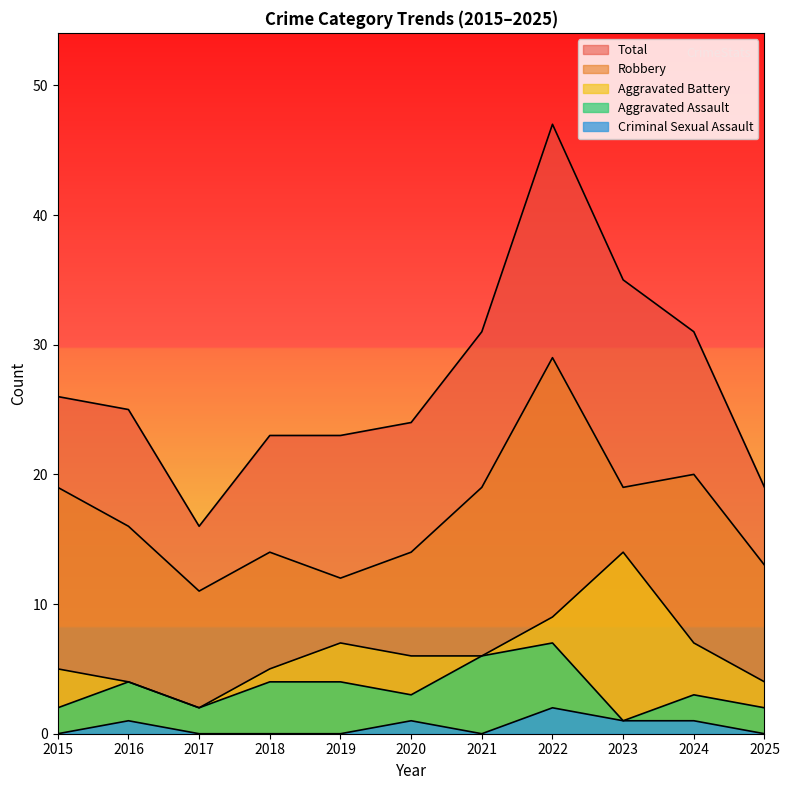

Where is Aggravated Battery nearest to the value 8?

2019